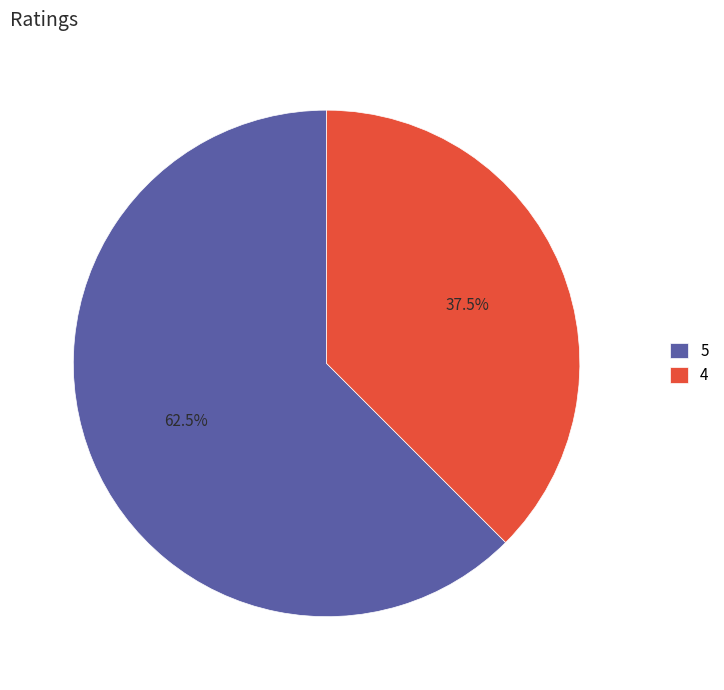

To the nearest percent, what is the difference between the 5 and 4 slice percentages?

25%